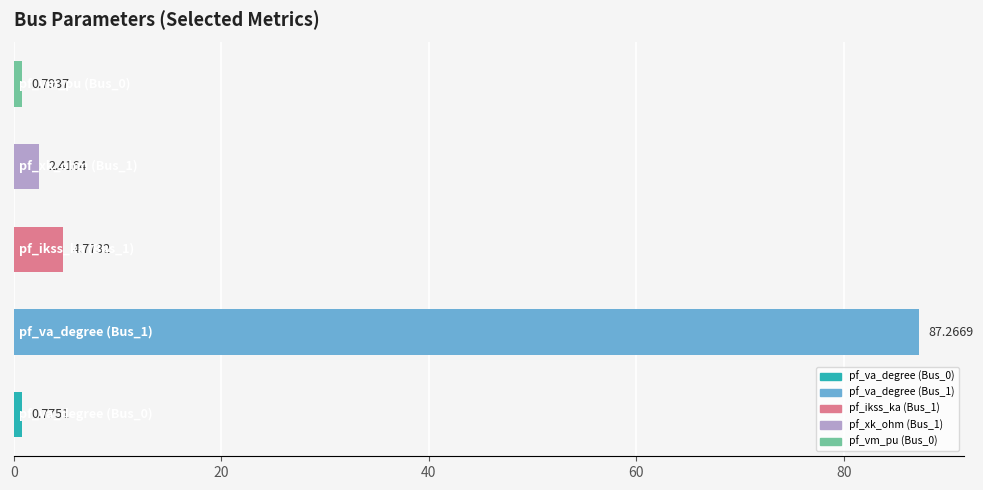

What is the average value?

19.2